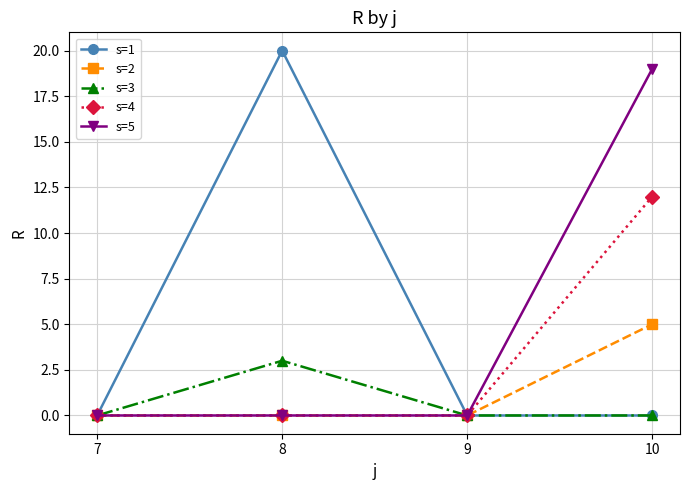

The s=2 series shows 5 at 10. True or false?

True